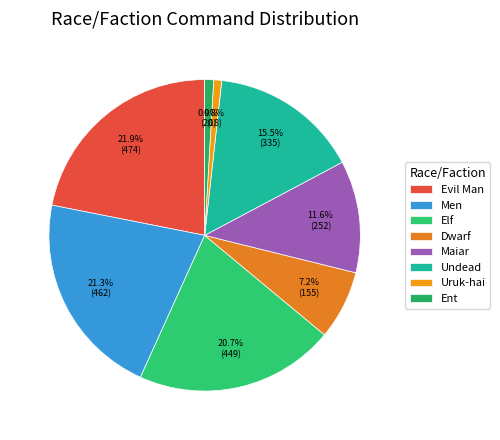

Does Undead account for over 50% of the chart?

No